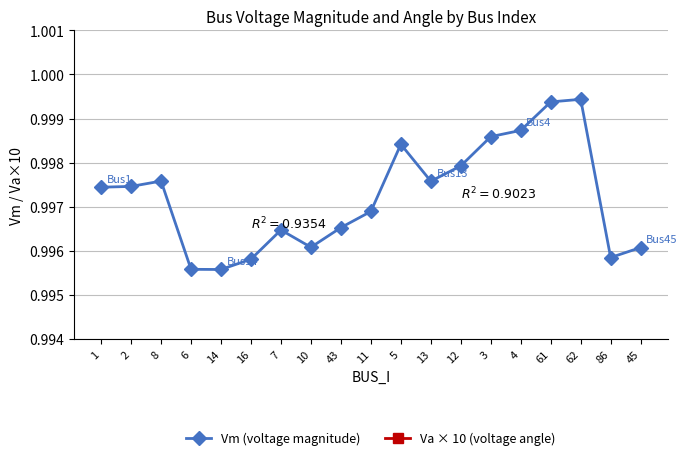

Between 16 and 2, which is larger?

2